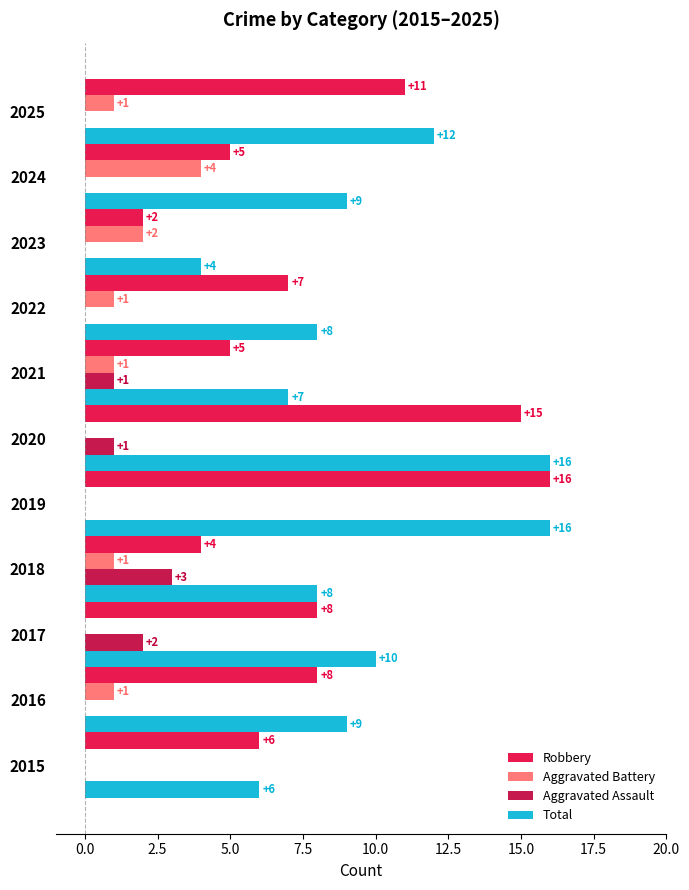

What is the greatest value displayed?

16